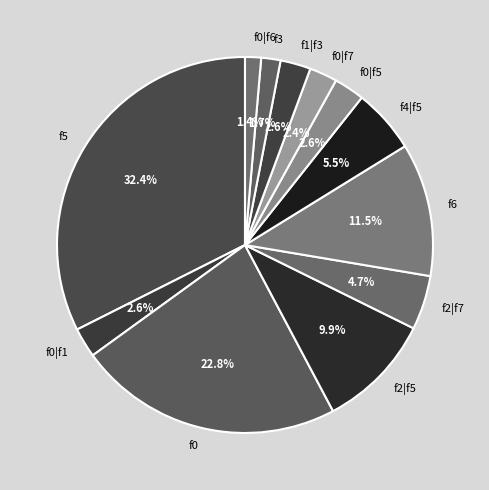

To the nearest percent, what percentage of the pie is f0|f1?

3%